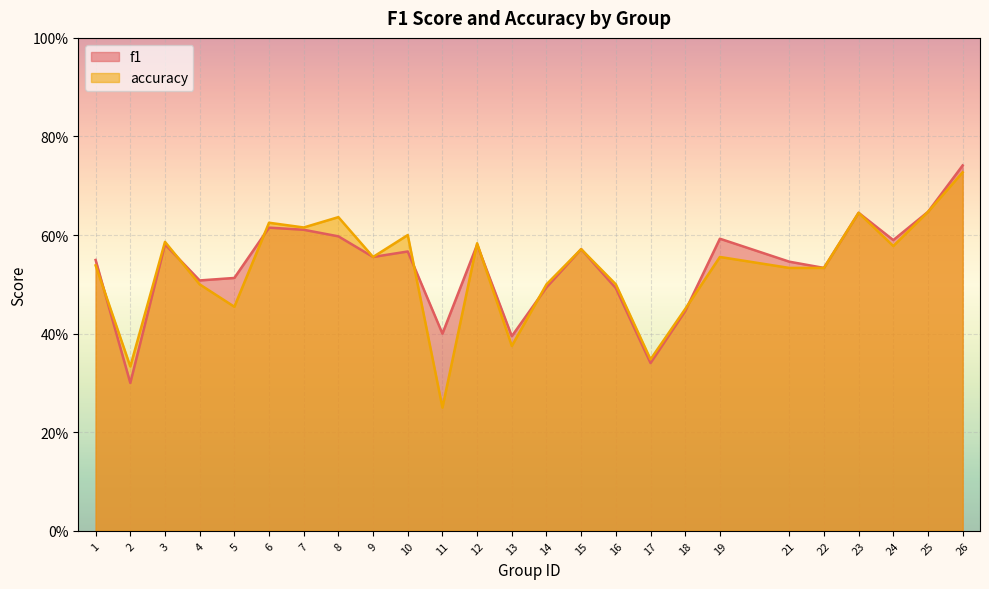

Count the number of data series in this chart.

2